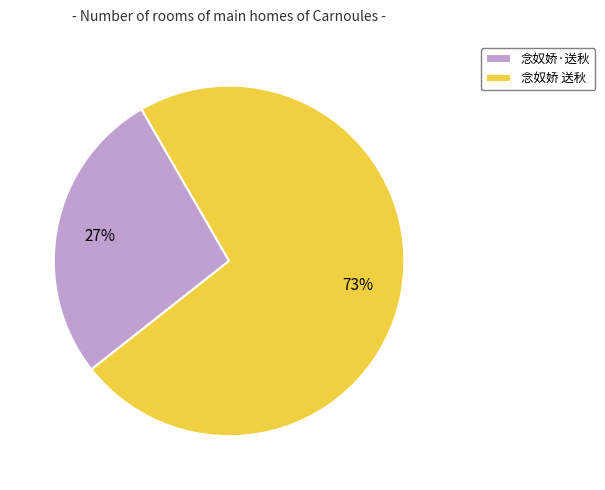

Which category has the biggest portion of the pie?

念奴娇 送秋